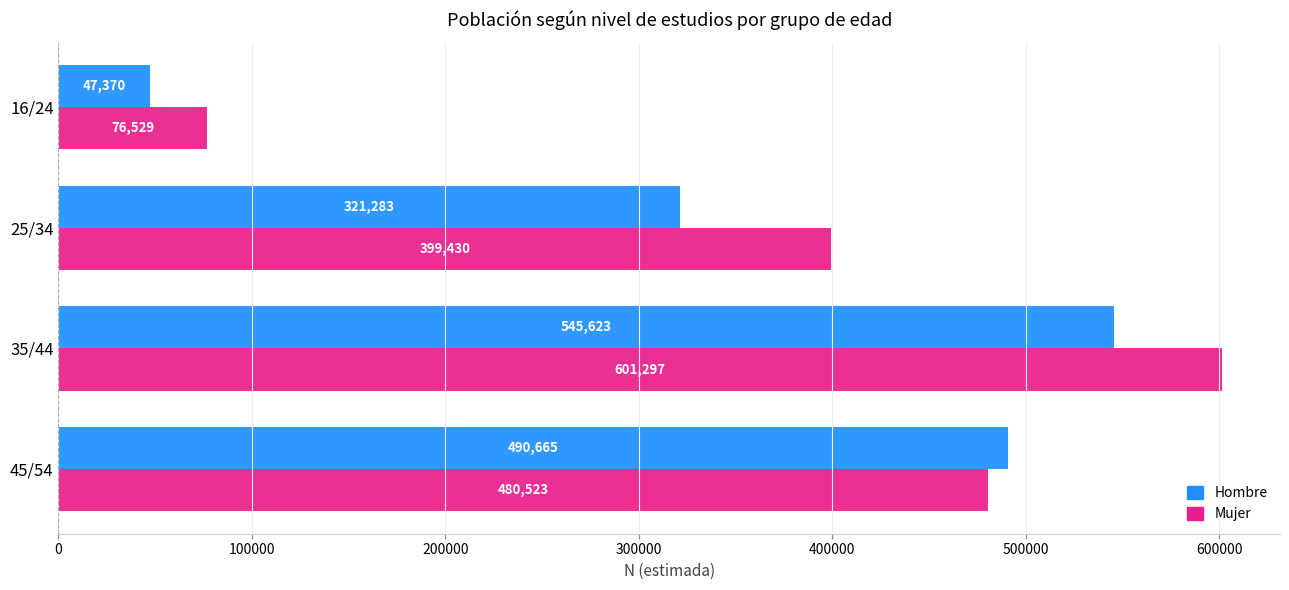

List the series in order of their overall mean, highest first.

Mujer, Hombre